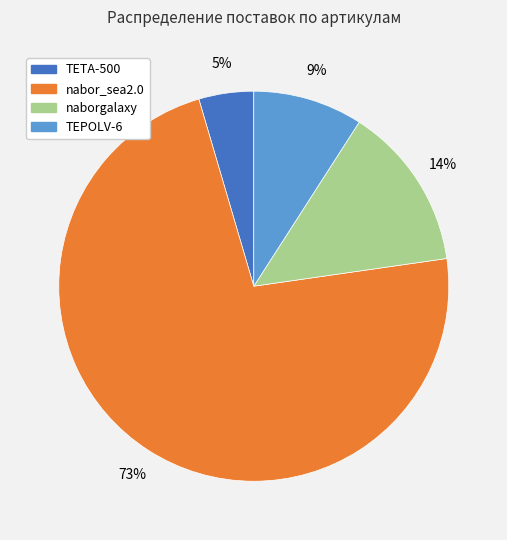

Is there any slice that represents more than half of the pie?

Yes